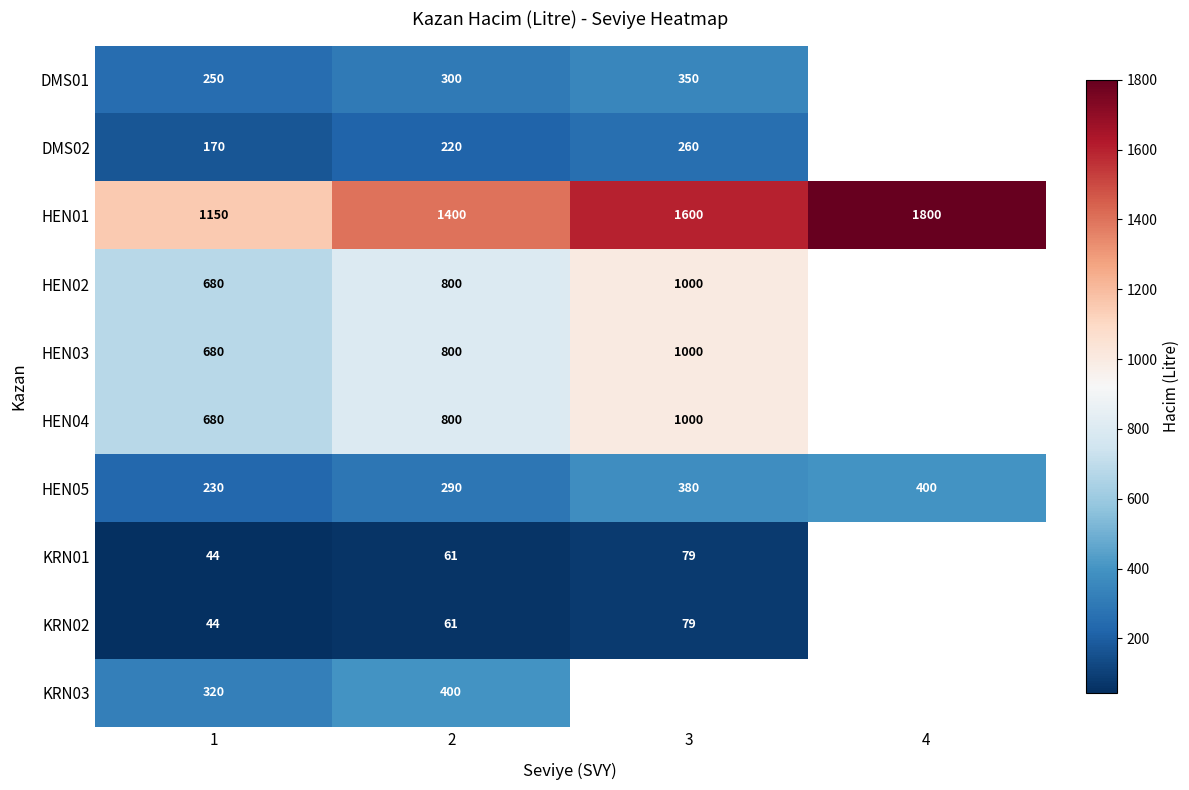

At which label does HEN01 reach its peak?

4